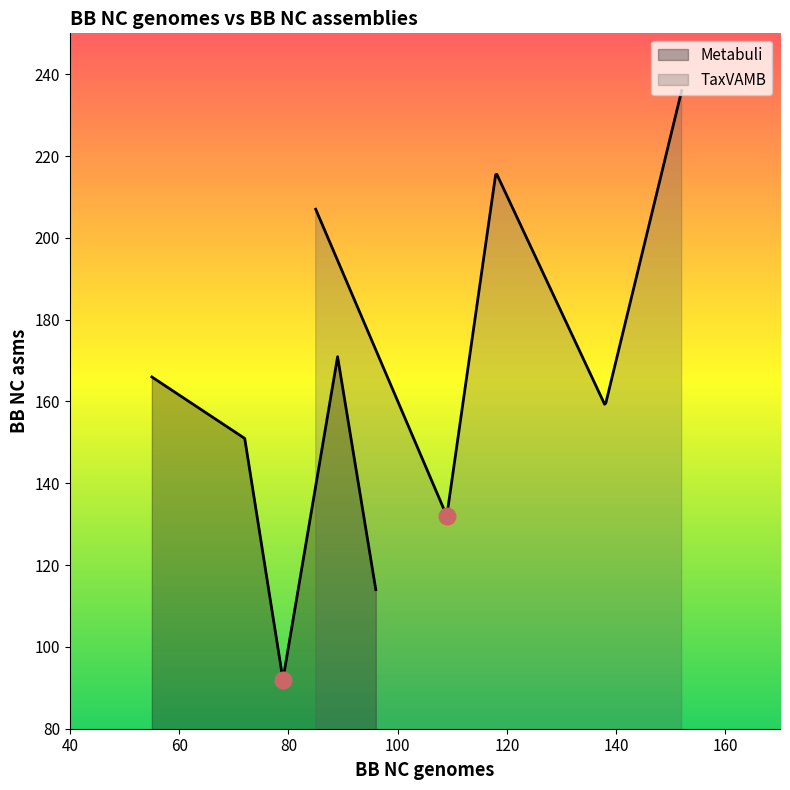

What are all the series names shown in the legend?

Metabuli, TaxVAMB